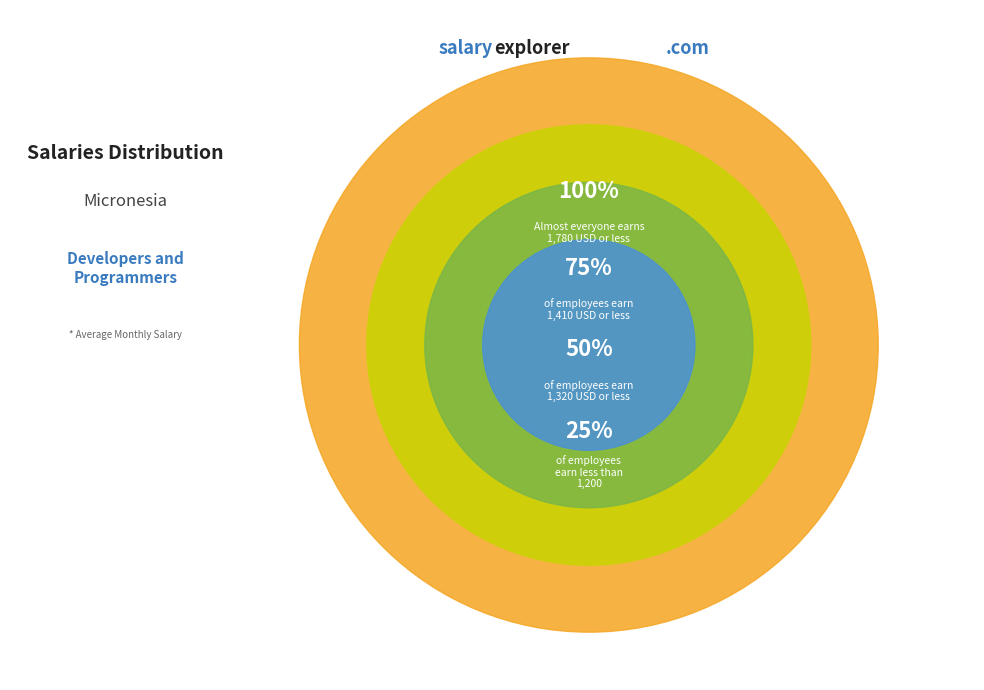

Is it true that 1 is 51% of the pie?

False